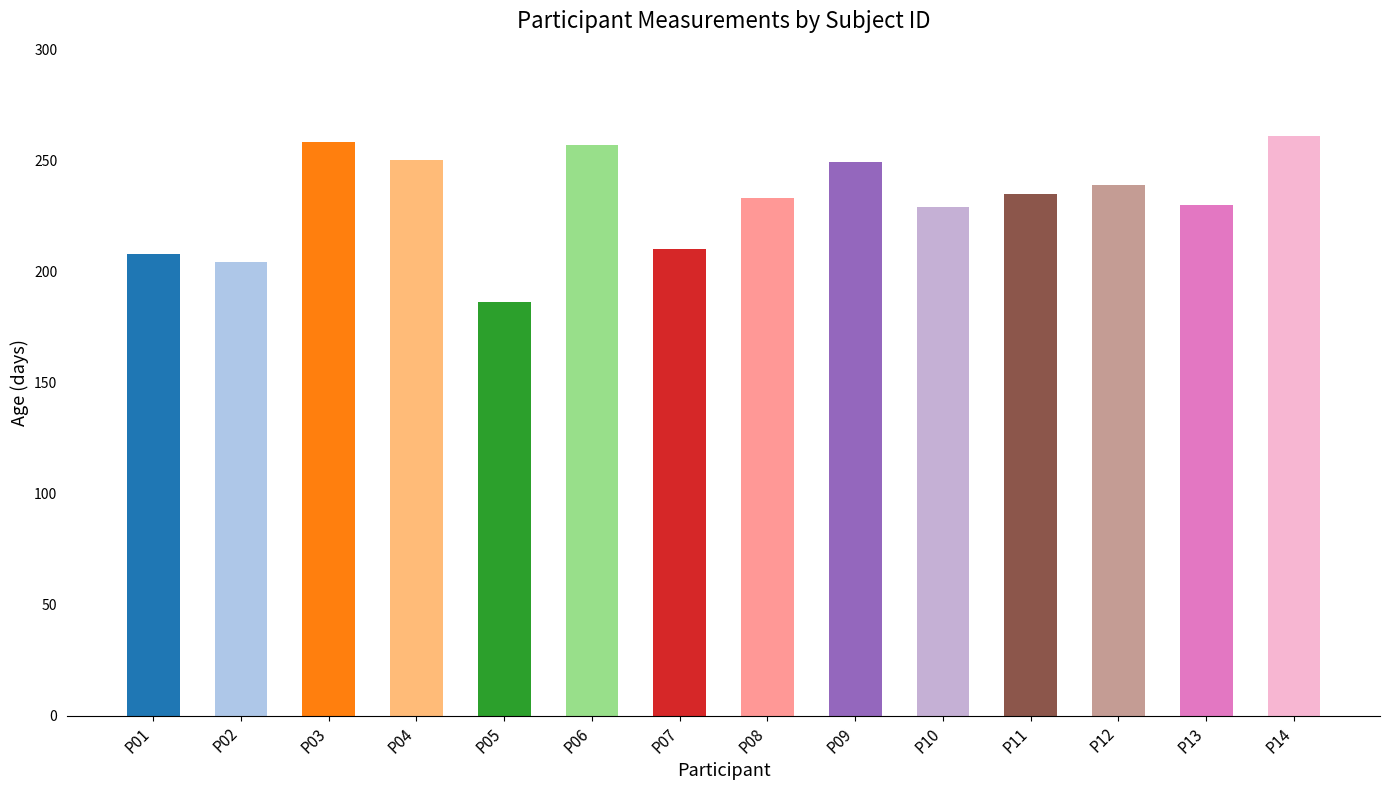

At which category does the chart reach its minimum across all series?

P05